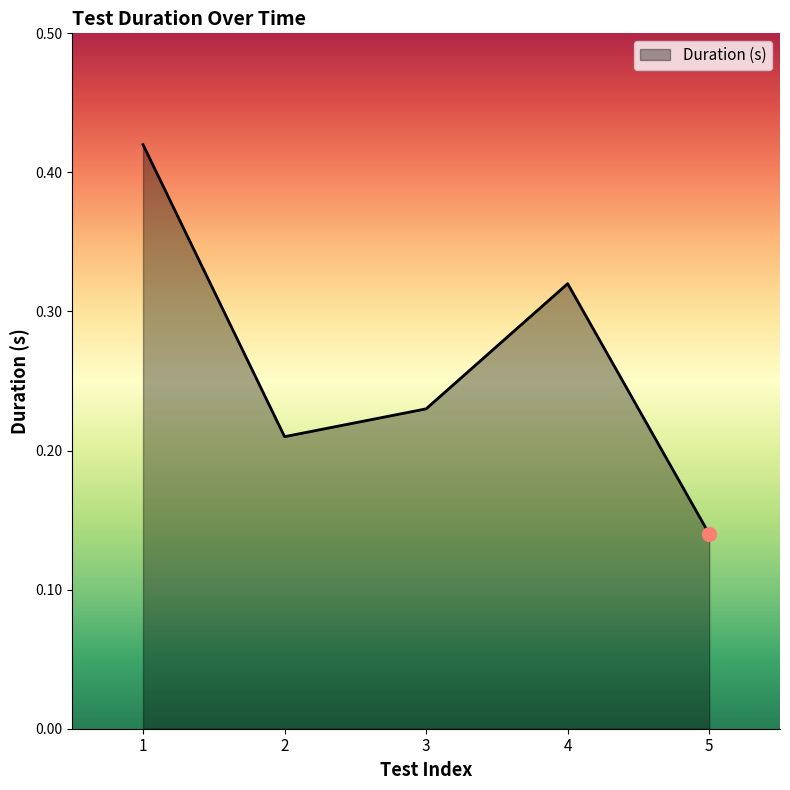

Rank the categories by value from lowest to highest.

5, 2, 3, 4, 1